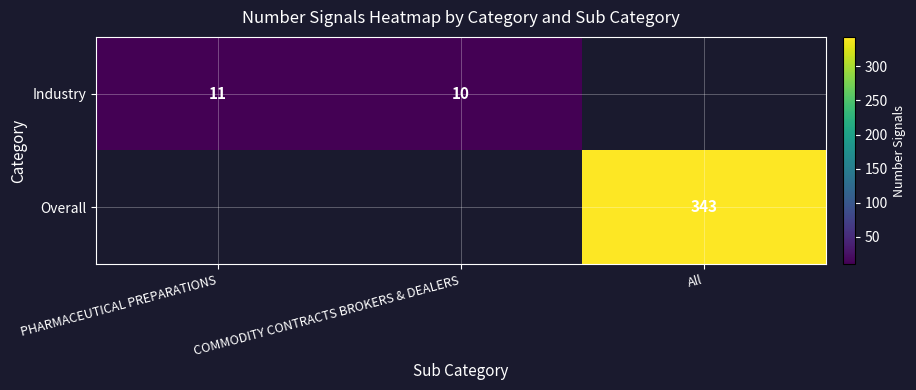

Is it true that Industry equals 3 at COMMODITY CONTRACTS BROKERS & DEALERS?

False